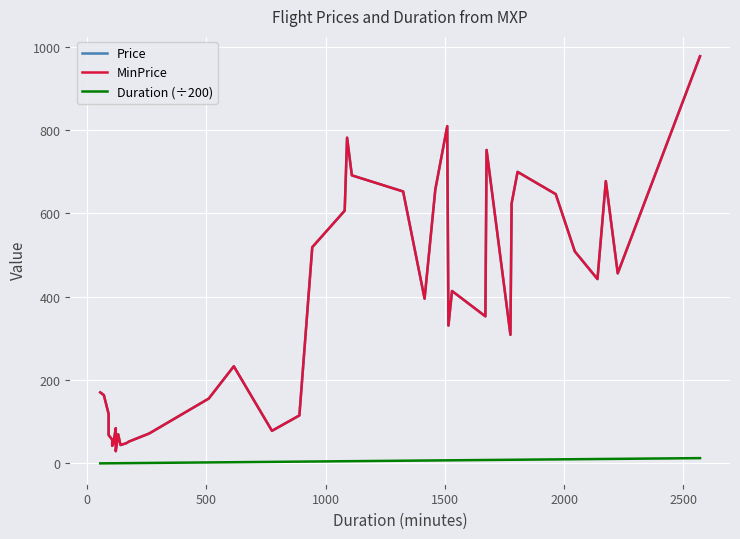

In Price, how many points are higher than both neighbors (excluding endpoints)?

9